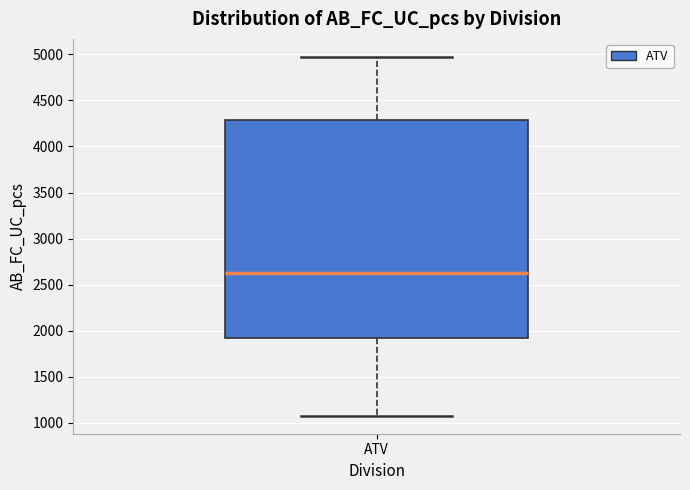

Where does the lower whisker of the box for ATV end on the y-axis? The values are not printed on the chart, so give them approximately, as read against the axis.

1100